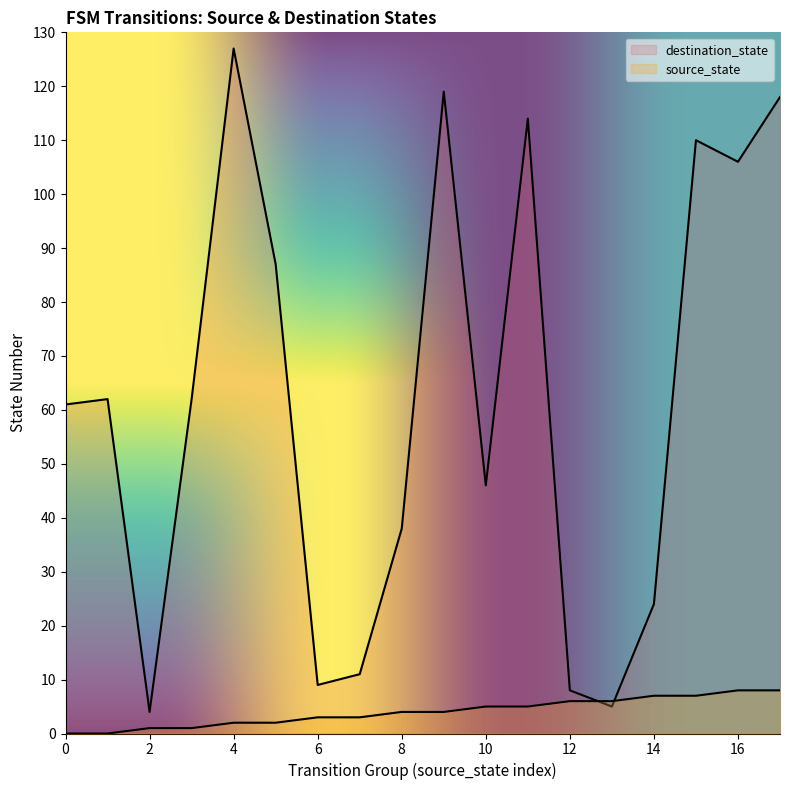

What is the greatest value displayed?

127